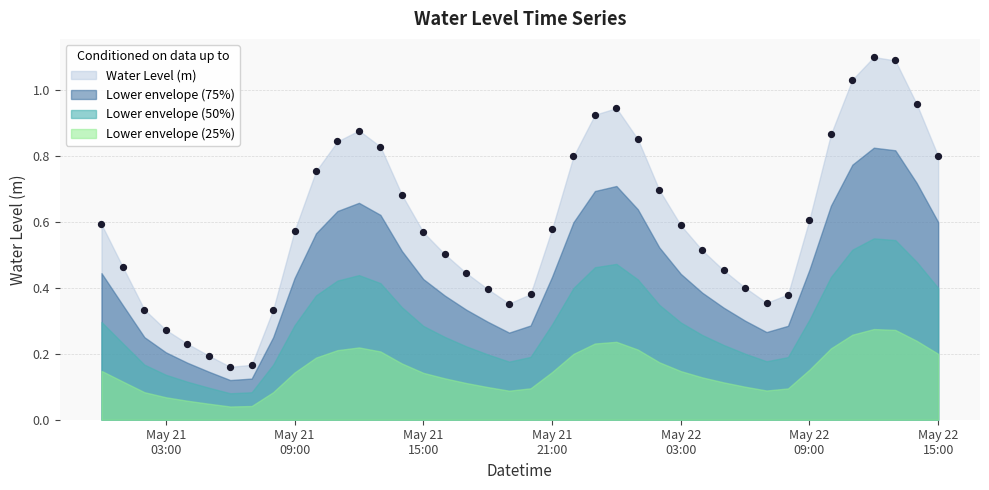

What is the range of X values (max minus min)?

1.6